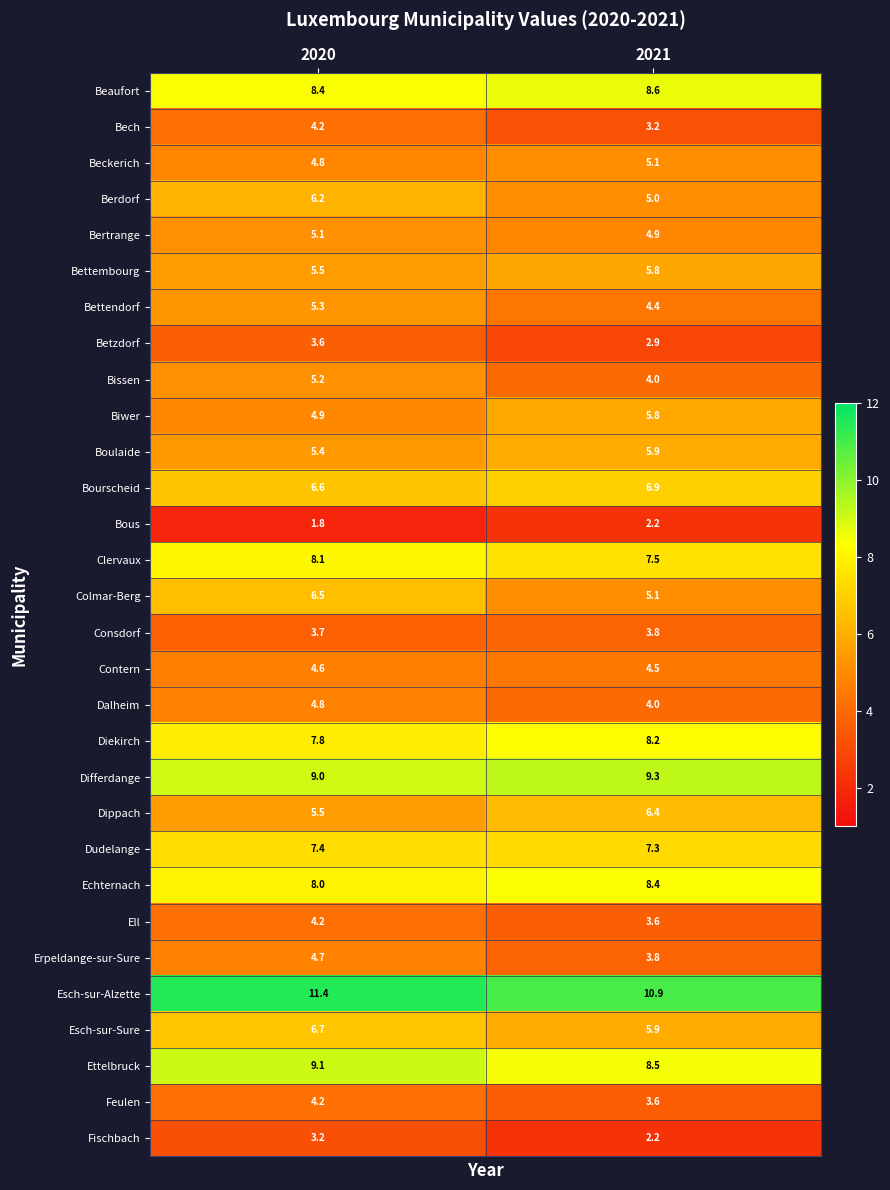

Which series has the largest range (max minus min)?

Colmar-Berg